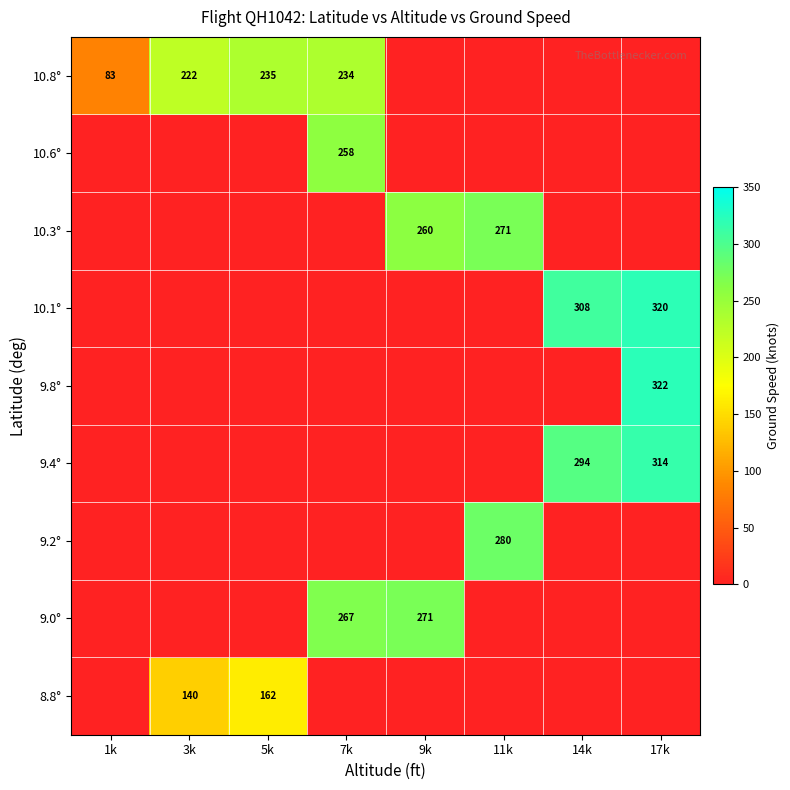

How many categories are shown in the chart?

8